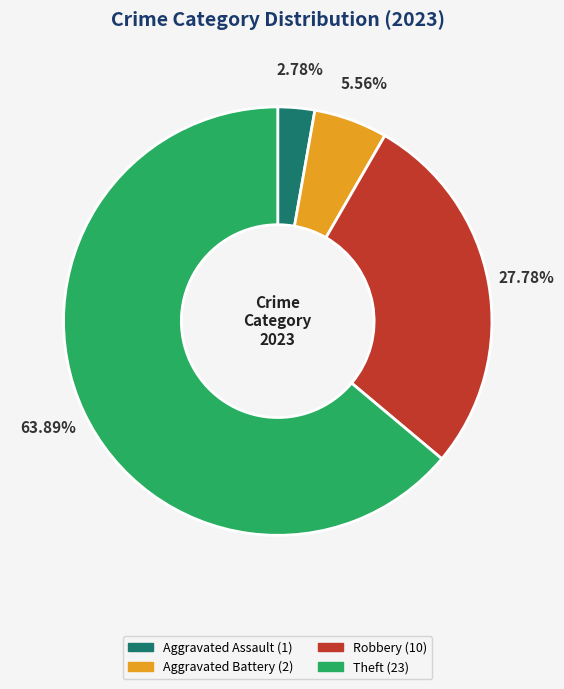

Is there a majority slice in this chart?

Yes